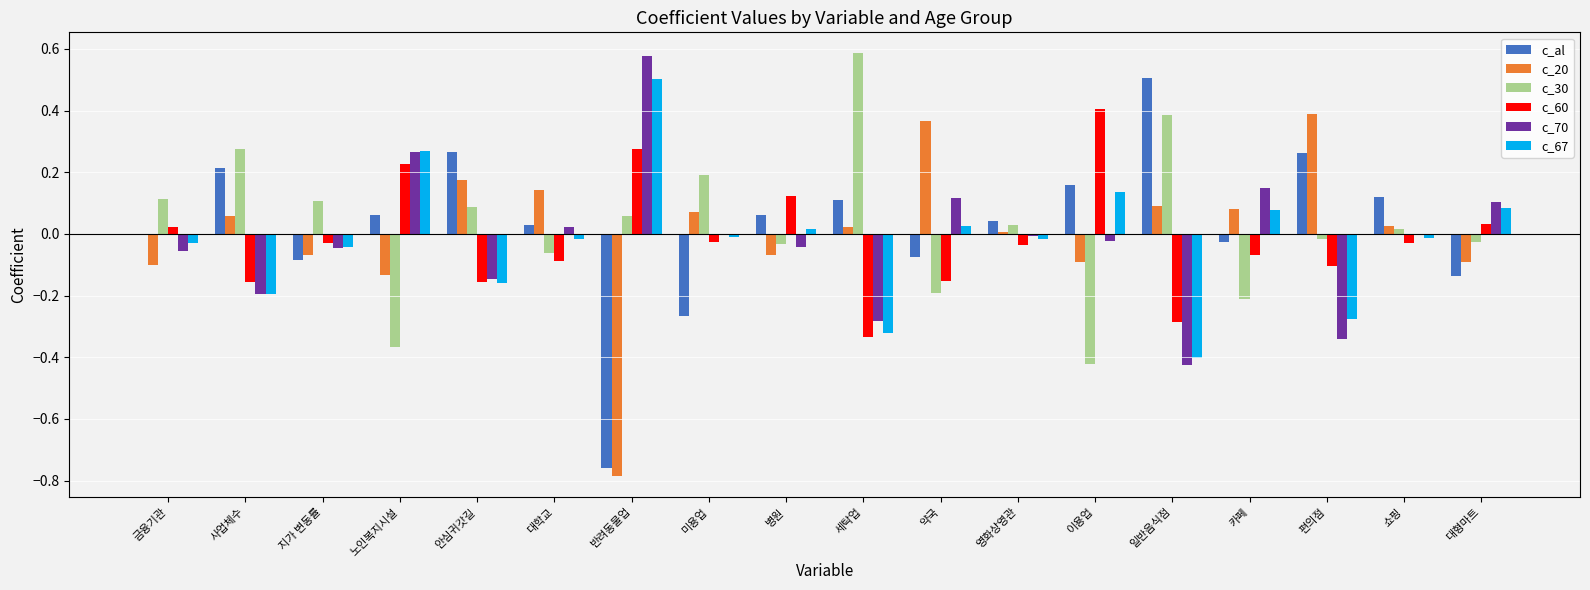

Which category has the highest value in the c_20 series?

편의점